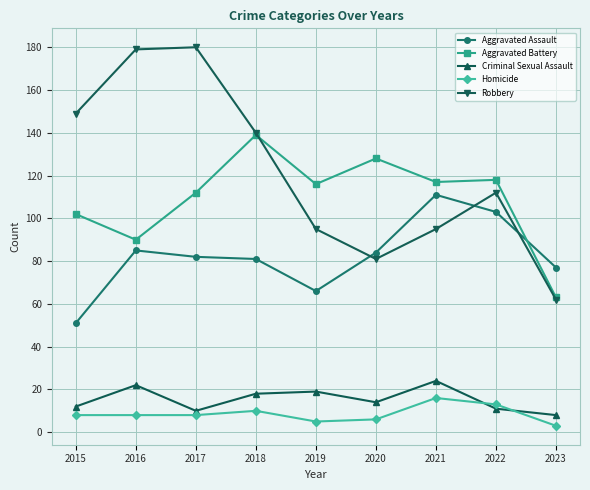

True or false: Robbery has a value of 150 at 2022.

False